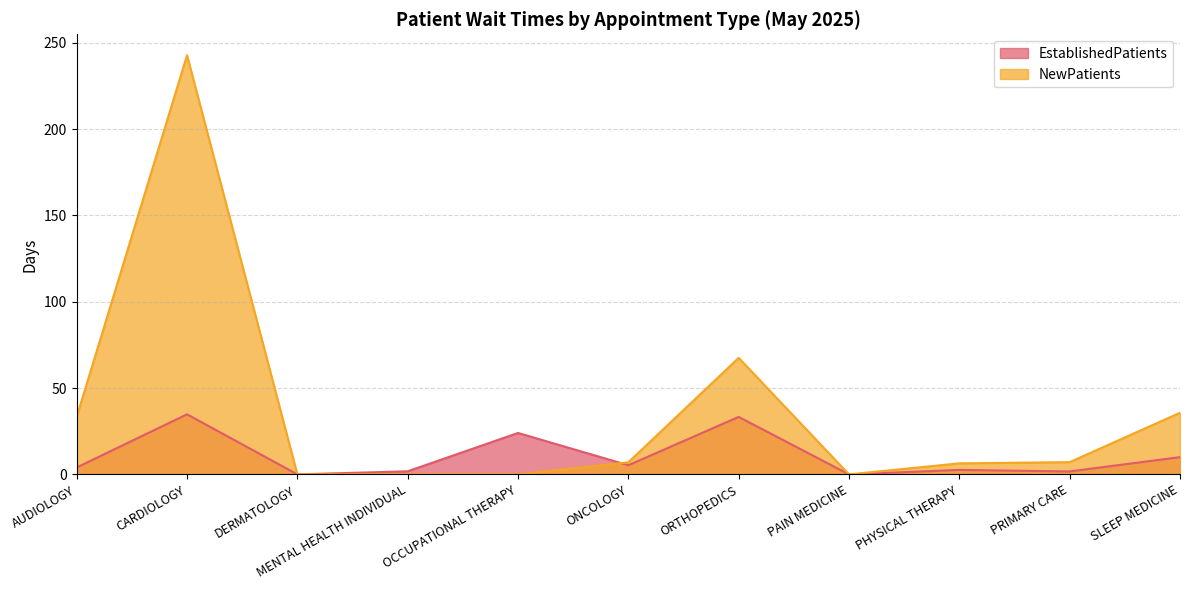

Does the chart display data point markers on the line(s)?

No